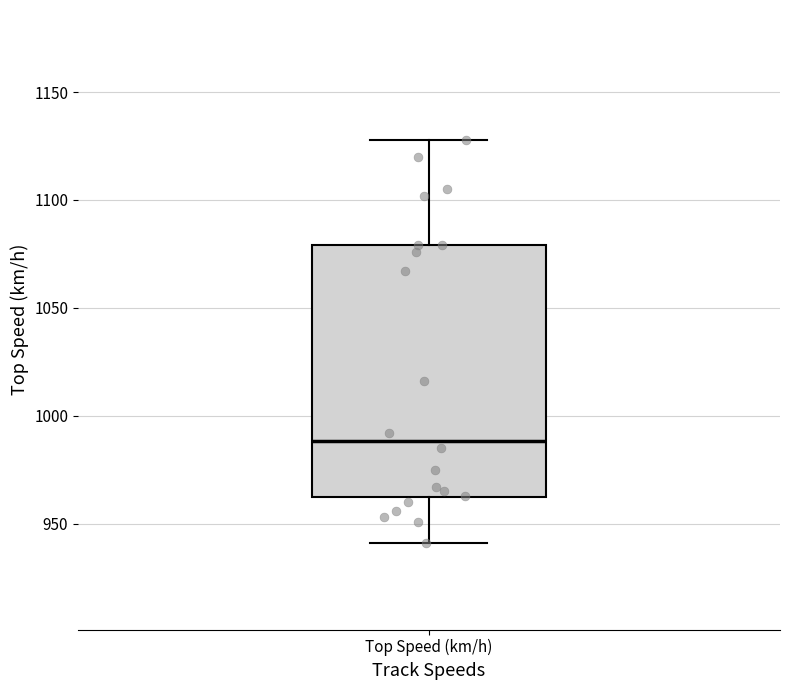

Transcribe this box plot: give where the median line is, the range the box spans, and where the two whiskers end, as read against the y-axis. The values are not printed on the chart, so give them approximately, as read against the axis.

median 990, box 960 to 1080, whiskers 940 to 1130